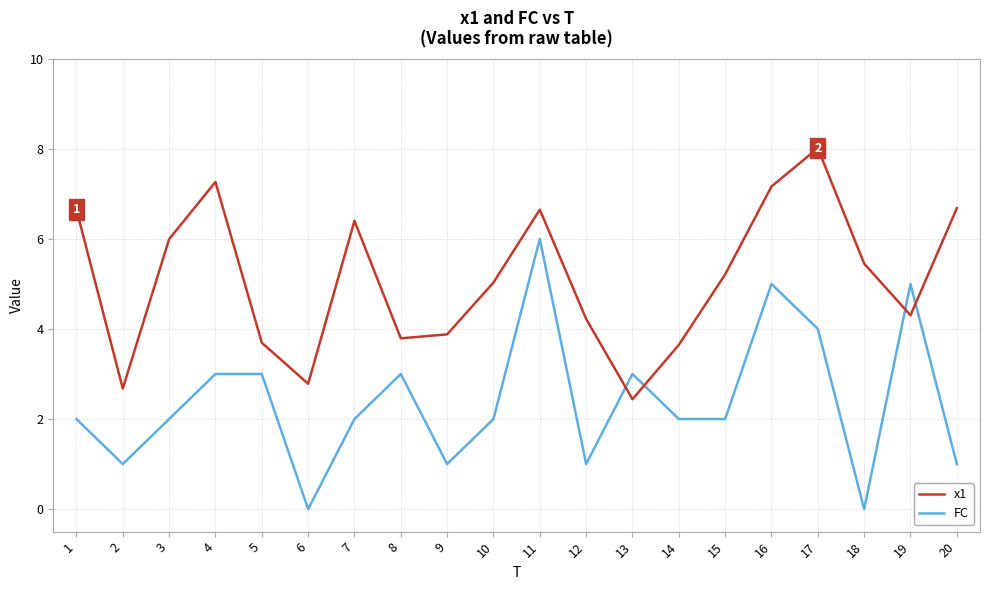

What are all the series names shown in the legend?

x1, FC